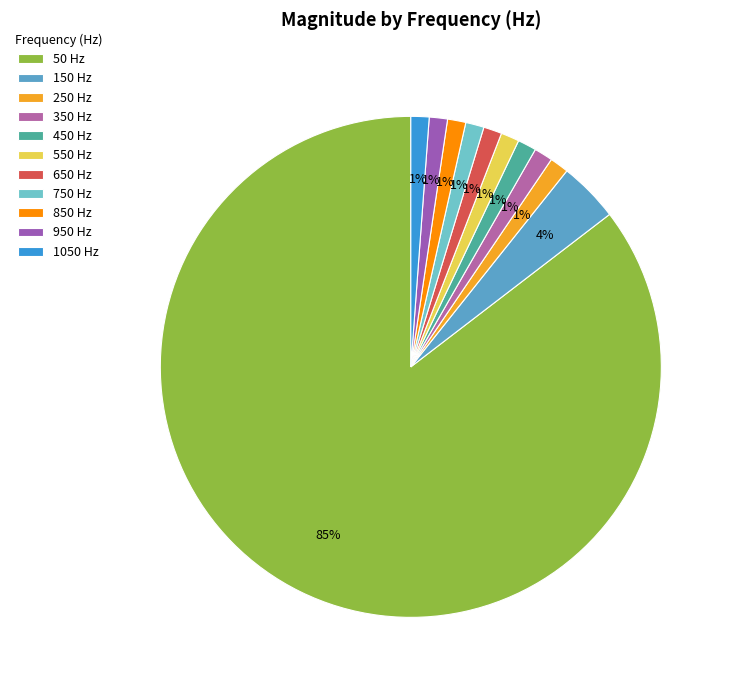

Is there any slice that represents more than half of the pie?

Yes